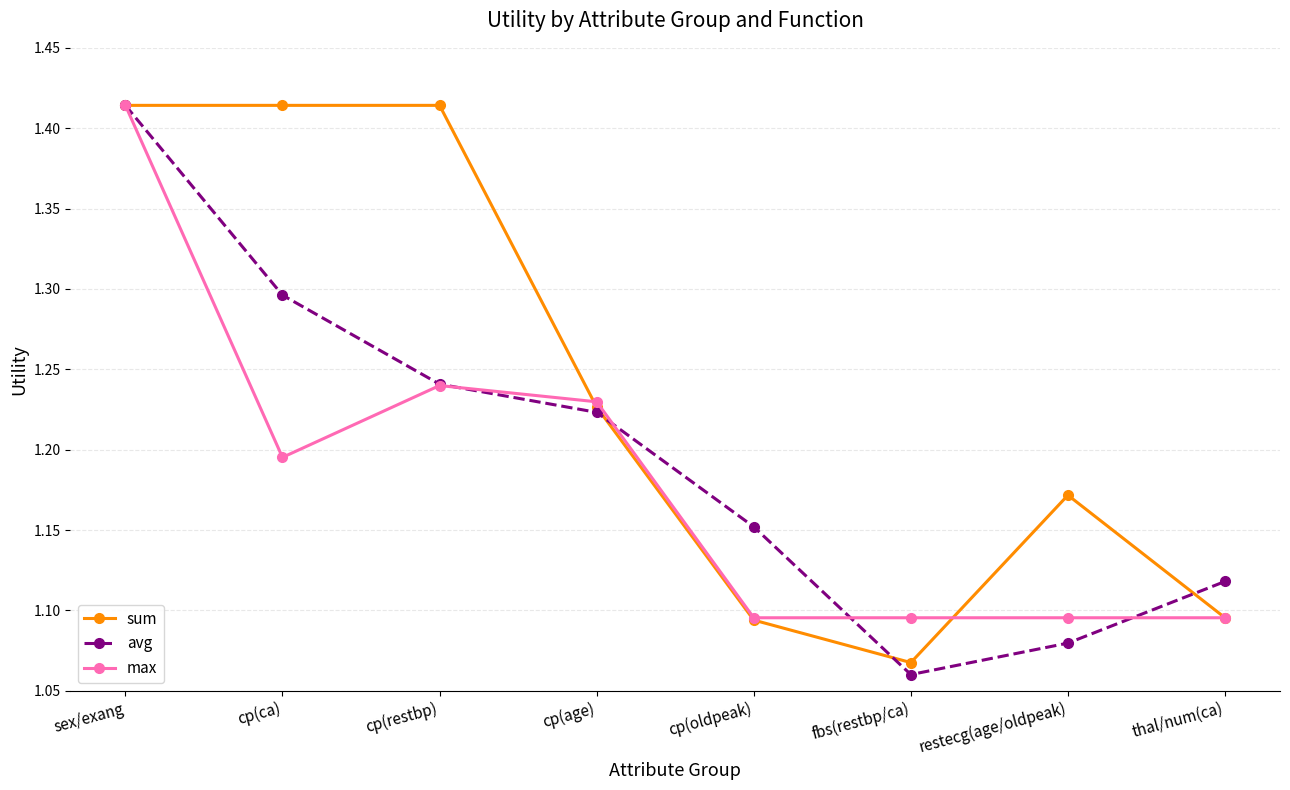

What is the label of the 1st point from the right?

thal/num(ca)